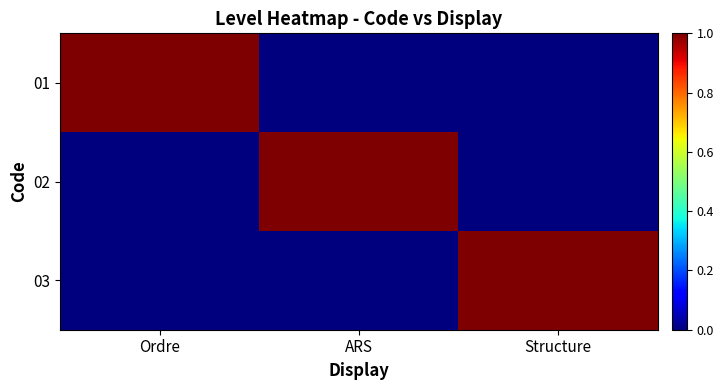

At Ordre, list the series in order from largest to smallest.

01, 02, 03